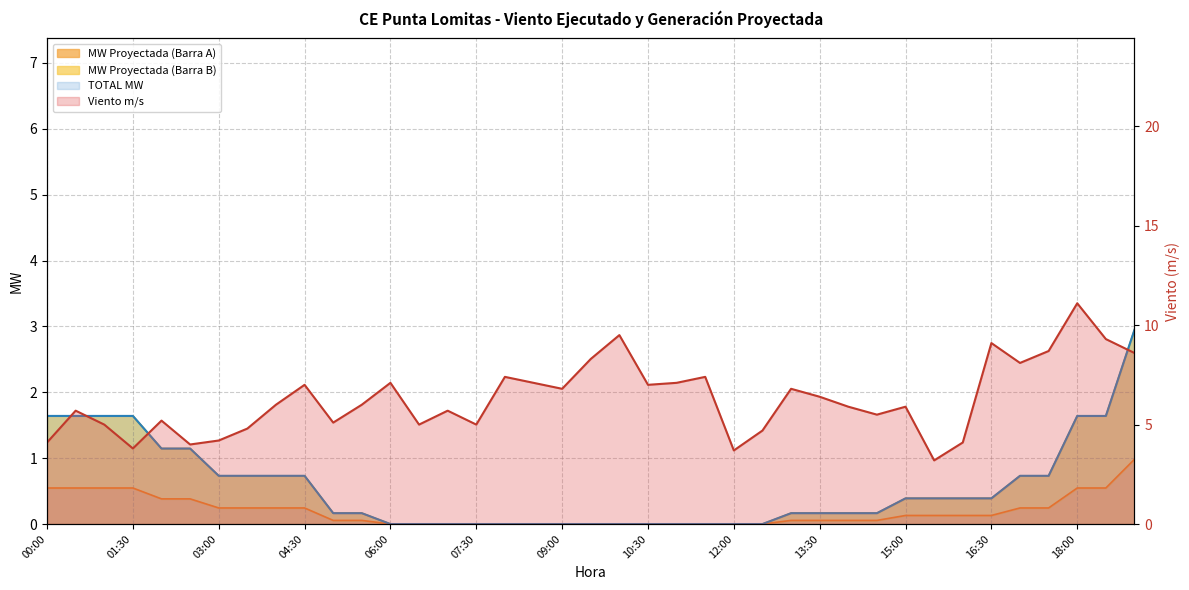

Which series has the largest range (max minus min)?

Viento m/s